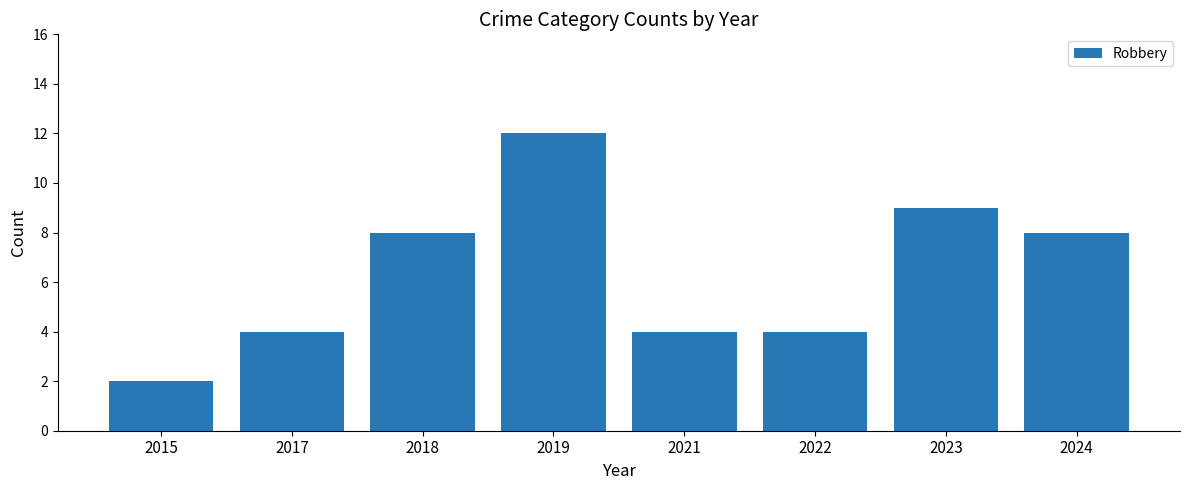

Reading left to right, transcribe all the data shown in this chart.

2	4	8	12	4	4	9	8